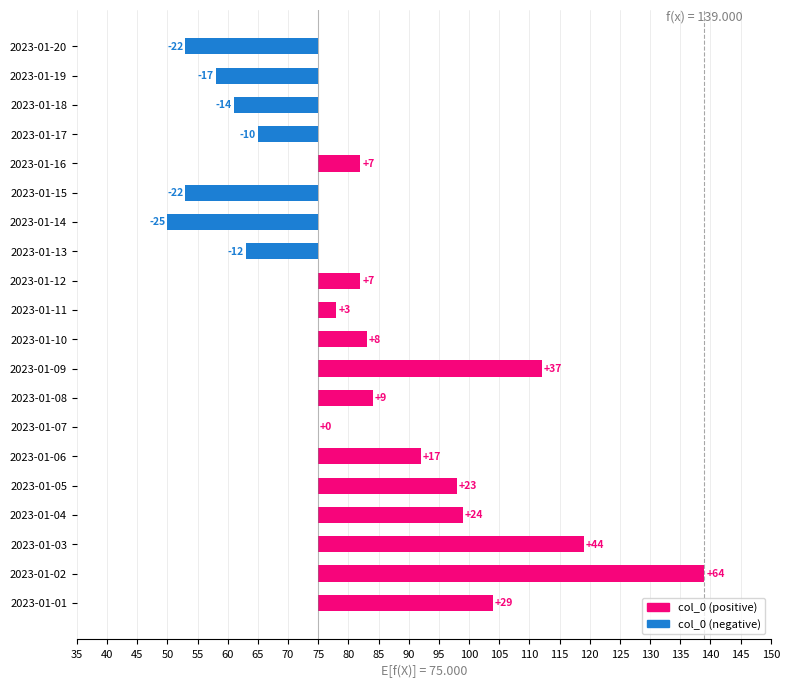

What is the difference between the maximum and minimum values?

89